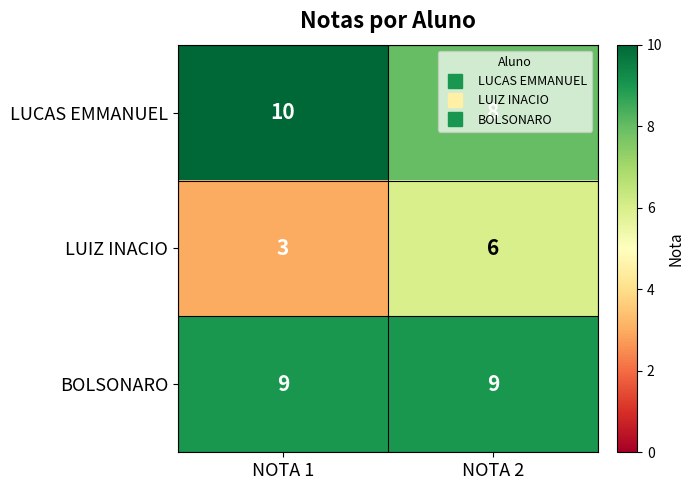

At which category is the sum across all series the highest?

NOTA 2